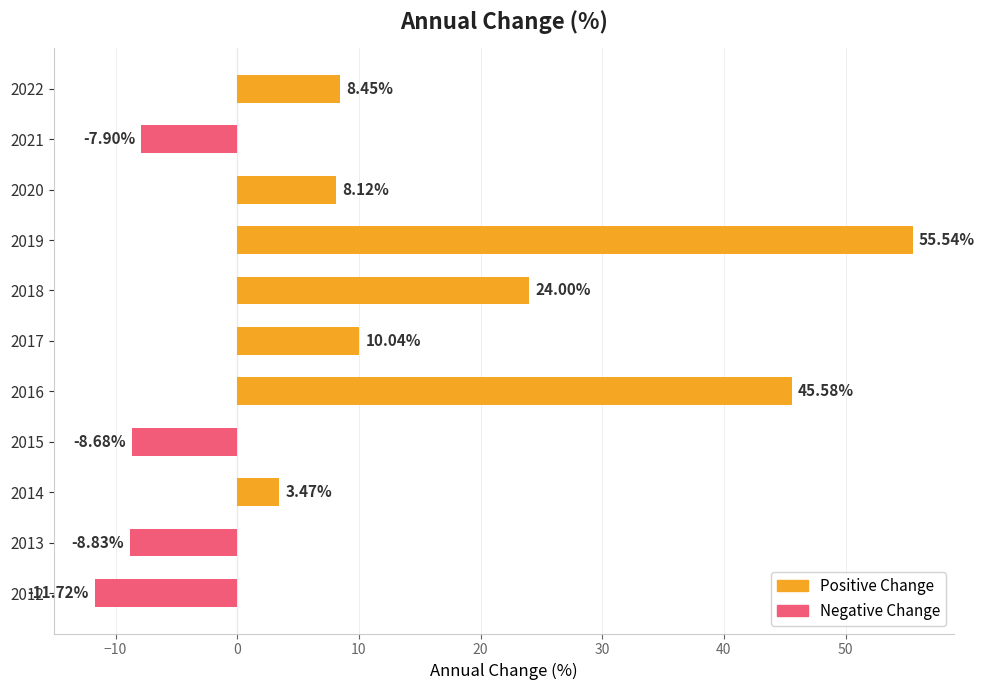

What is the difference between the maximum and minimum values?

67.3